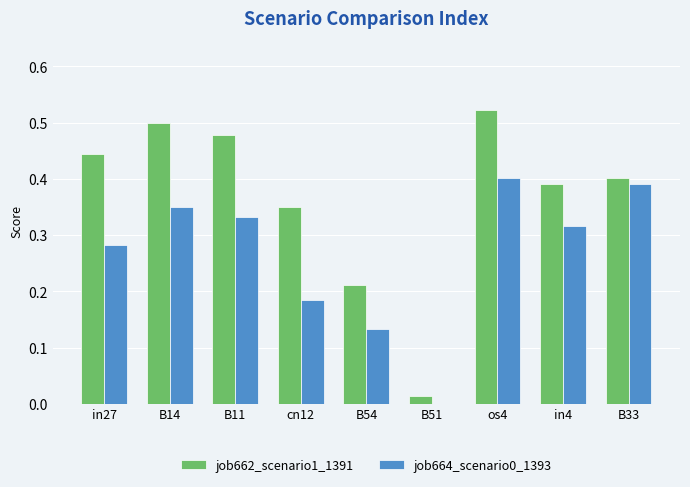

Between os4 and B33, which series saw the biggest shift?

job662_scenario1_1391